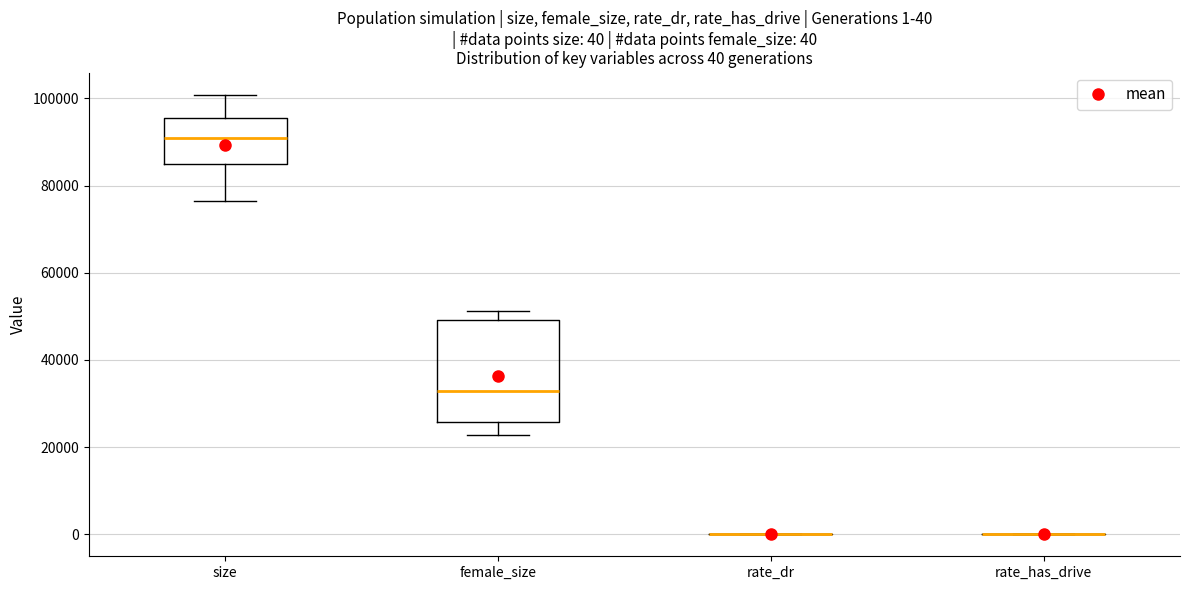

Which box is the tallest, from its lower edge to its upper edge?

female_size